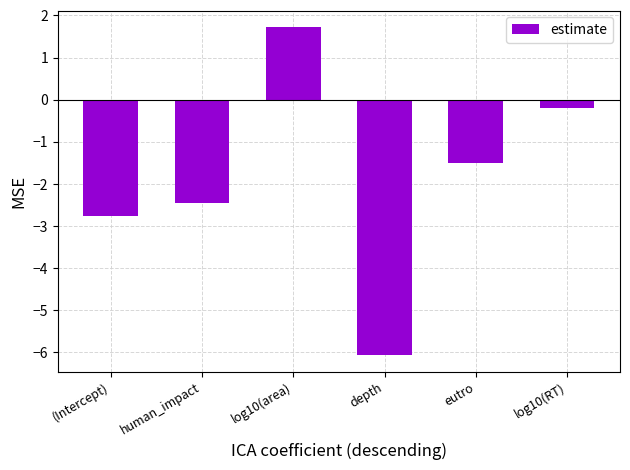

What is the average value?

-1.9